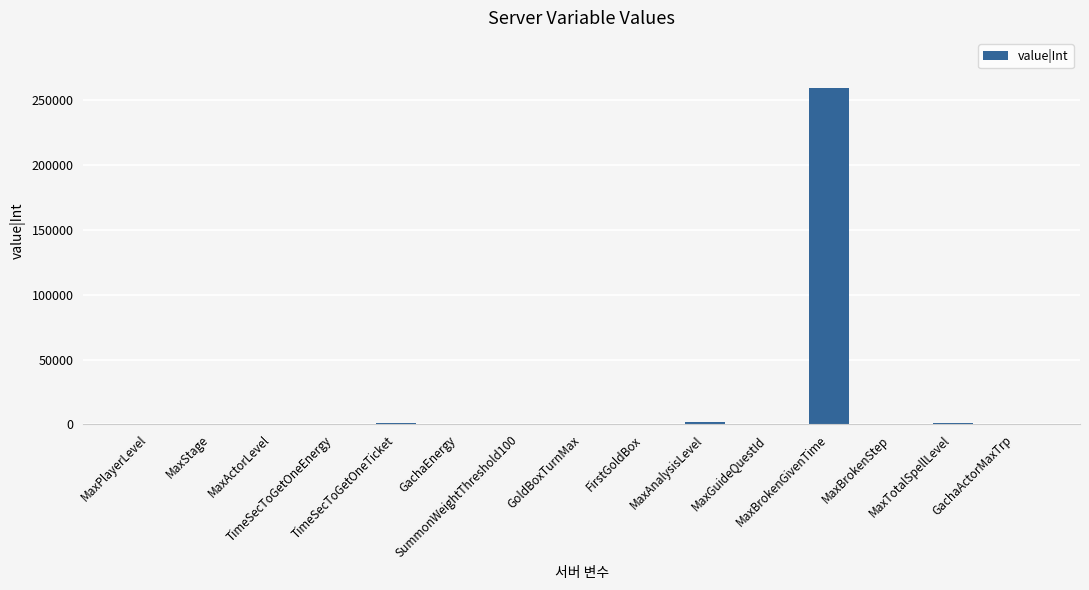

What is the sum of all values?

264345